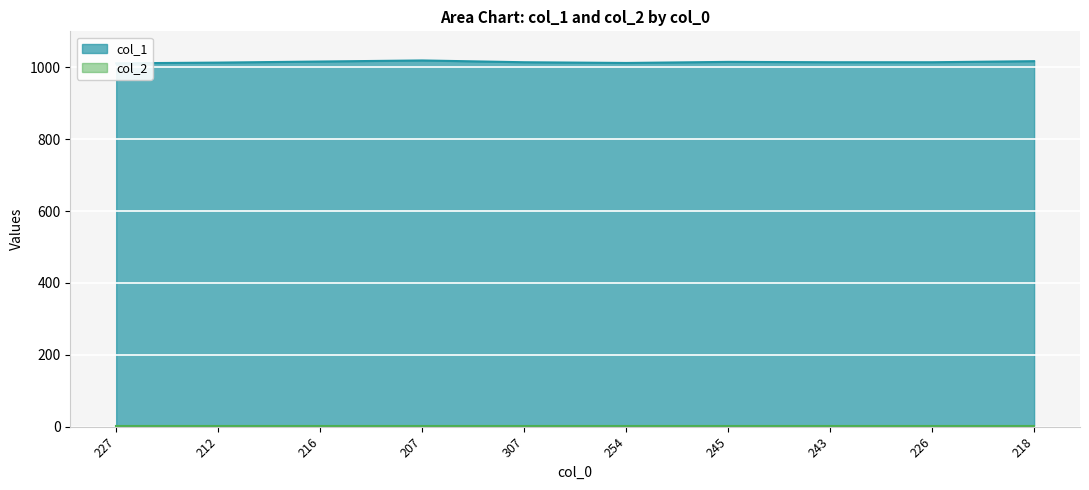

What is the value of the 10th point from the left?

1017